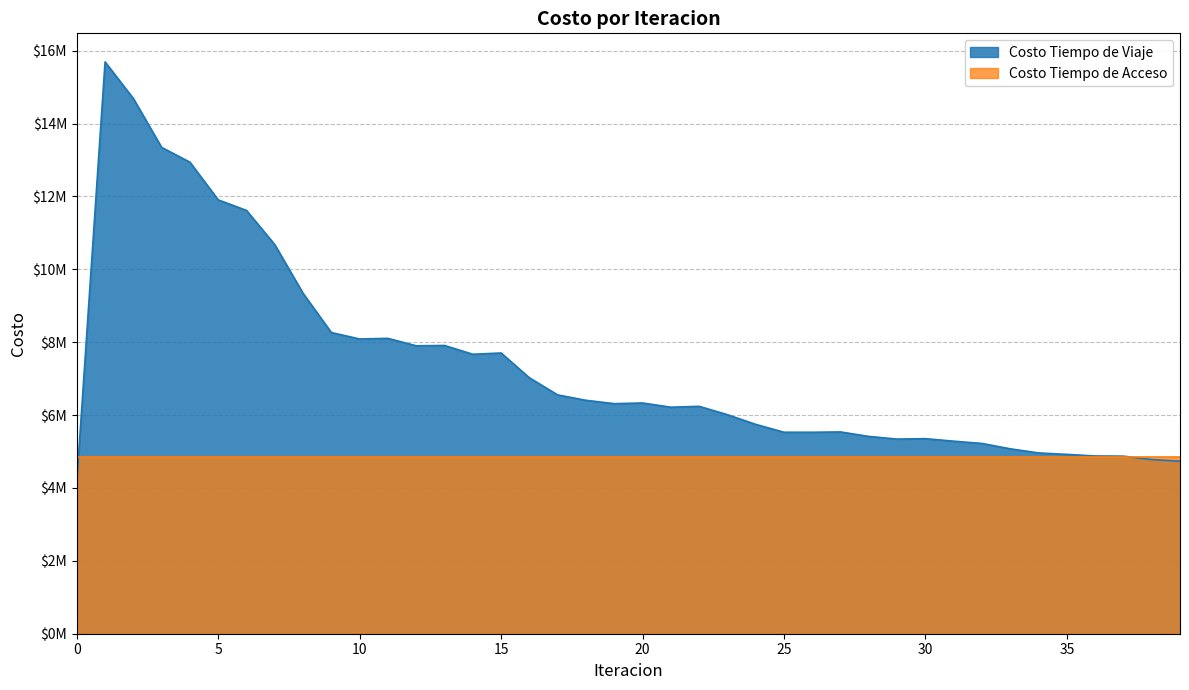

The value at 21 is 6215919.8. True or false?

True